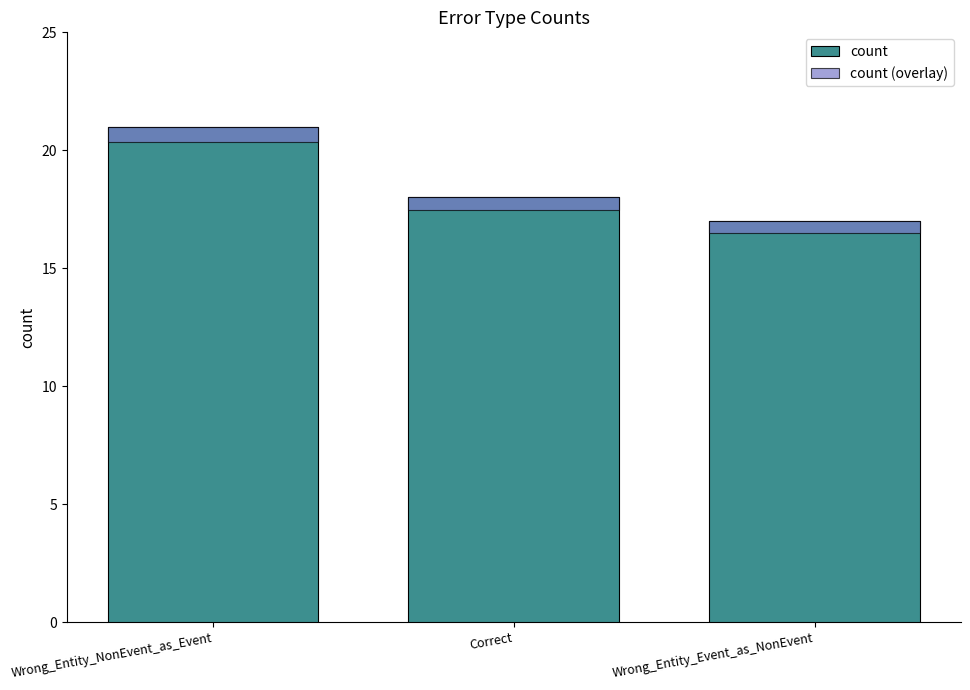

What position from the right is Correct?

2